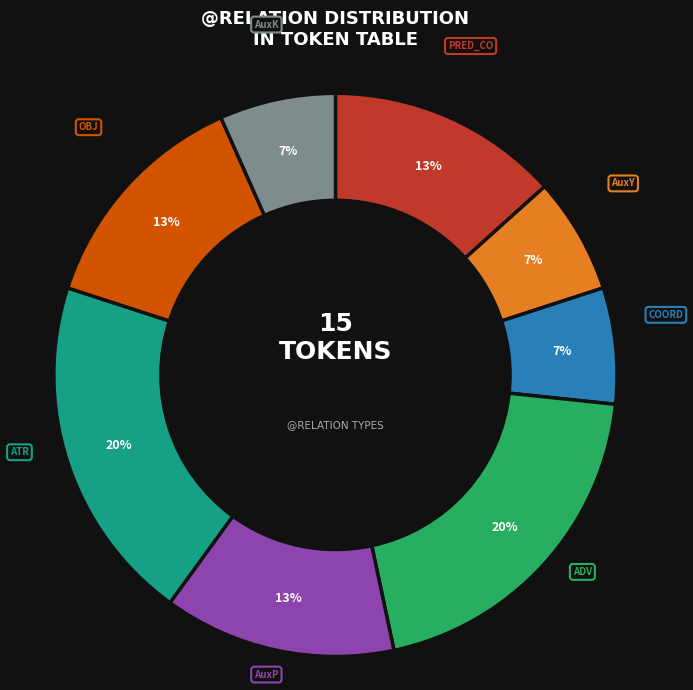

The AuxP slice represents 13% of the pie. True or false?

True